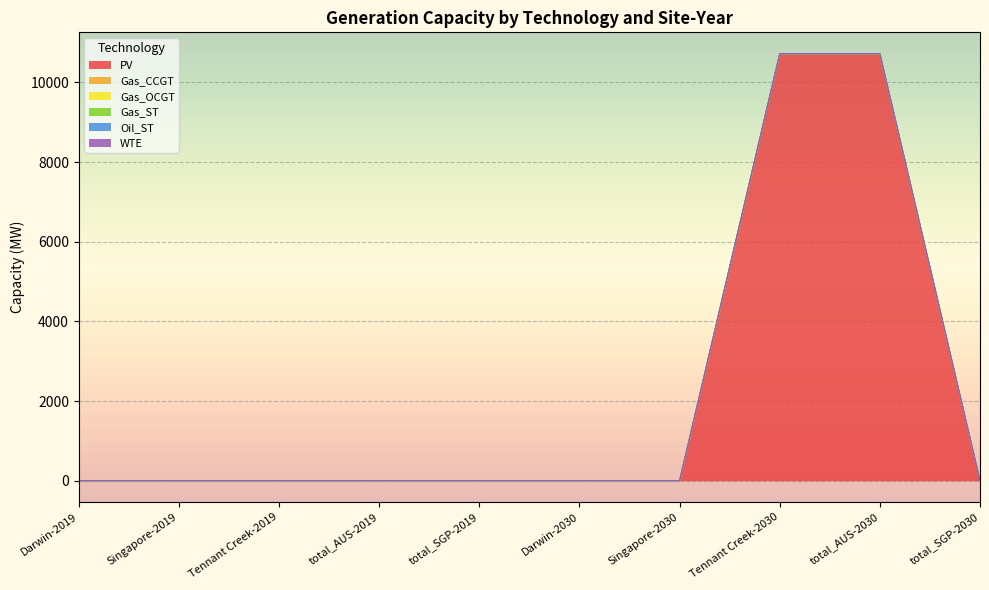

True or false: Oil_ST and PV cross at least once.

False